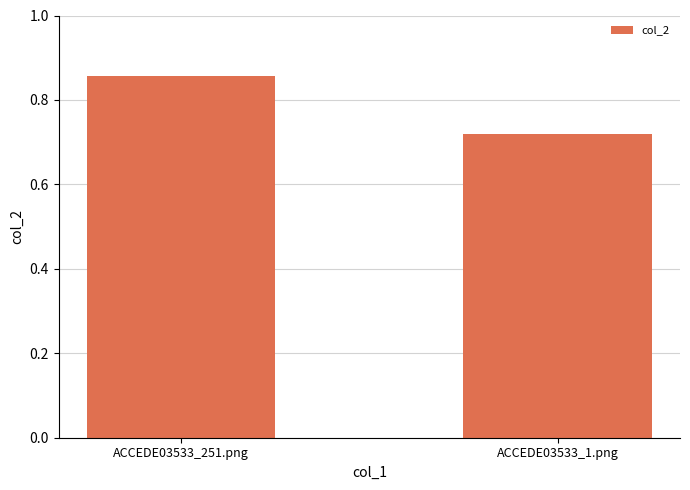

What is the average value?

0.8